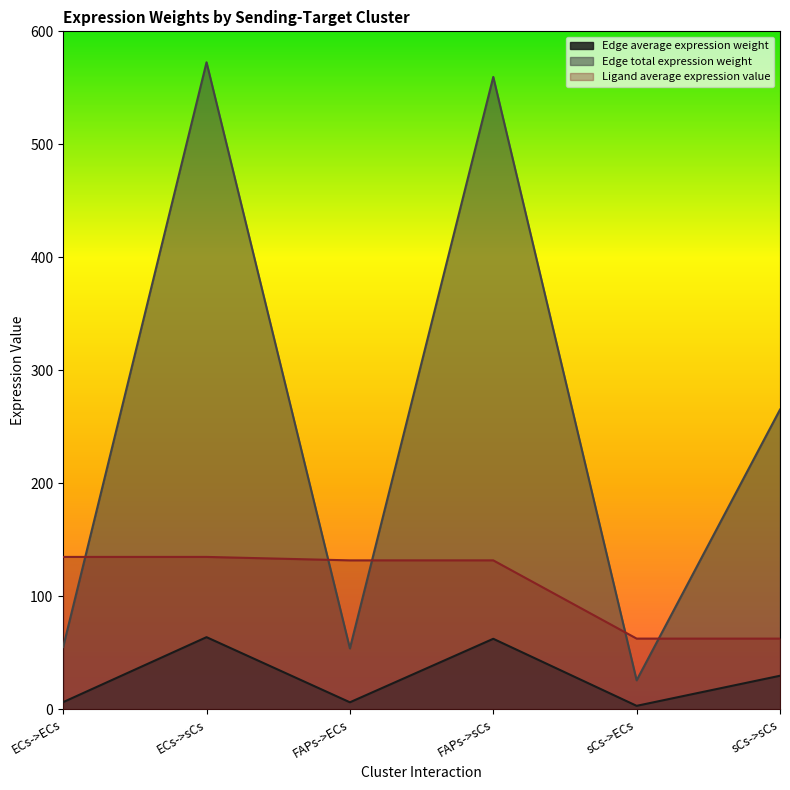

What is the smallest value displayed?

2.8